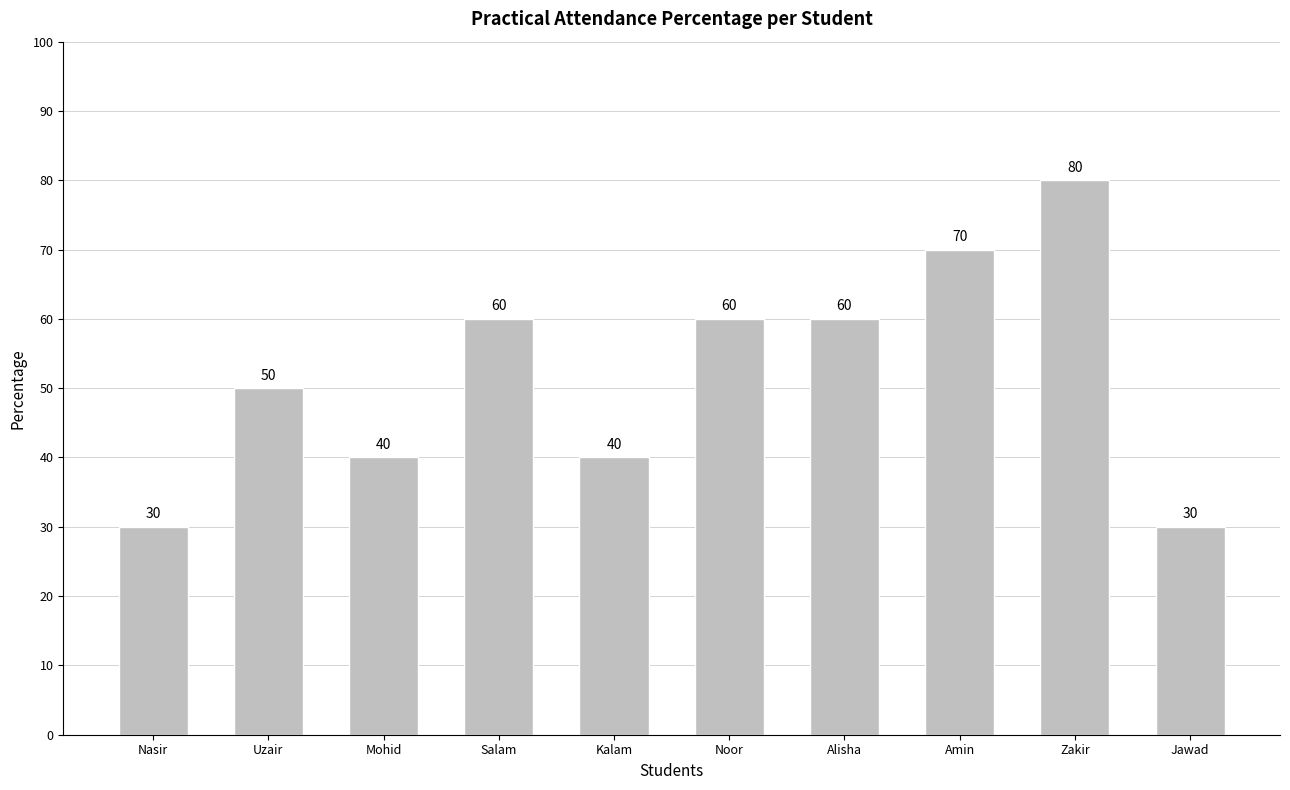

What is the label of the 3rd bar from the left?

Mohid